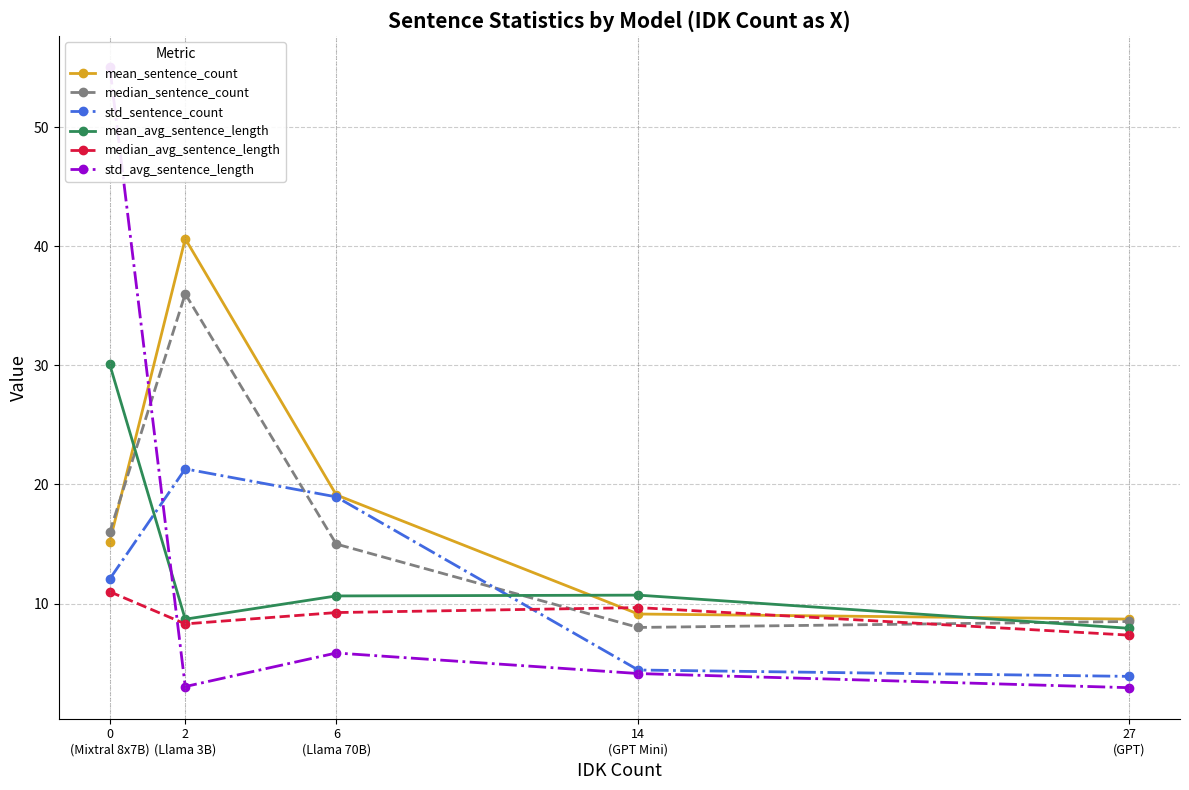

What is the spread (max minus min) of values at 27
(GPT)?

5.8